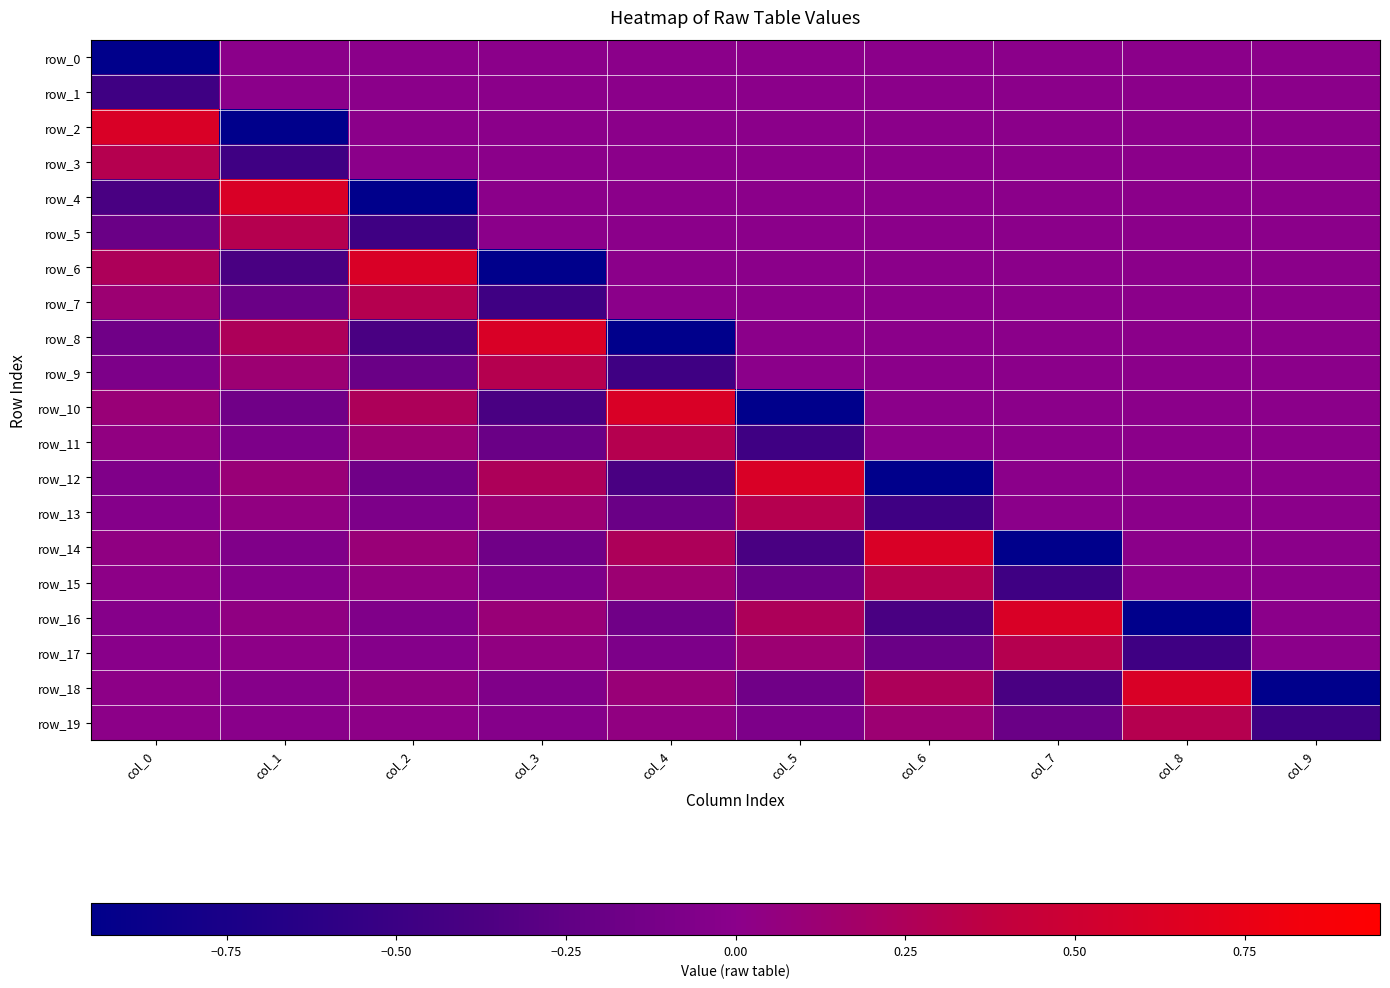

Which category has the highest value across all series?

col_0